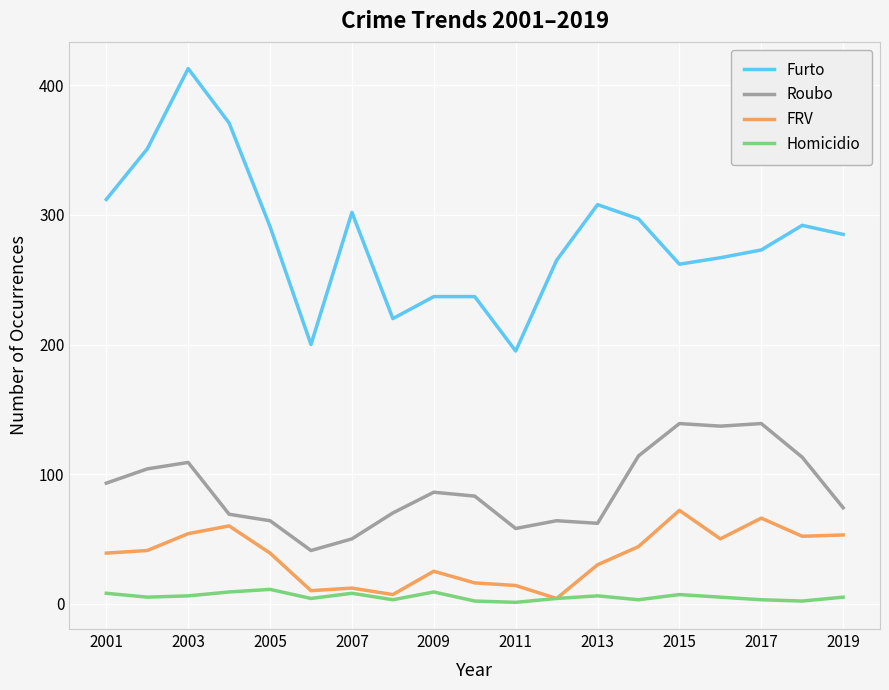

Which series has the largest total across all categories?

Furto